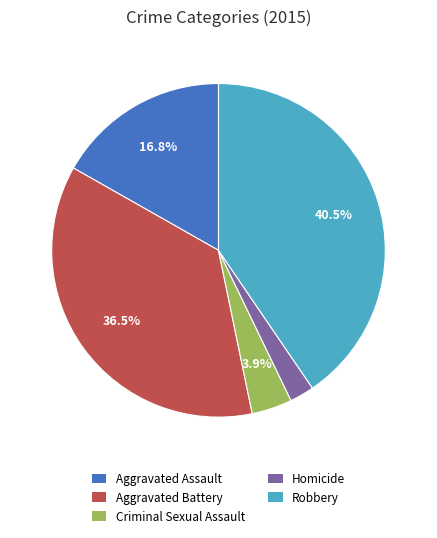

To the nearest percent, what portion does Homicide represent?

2%